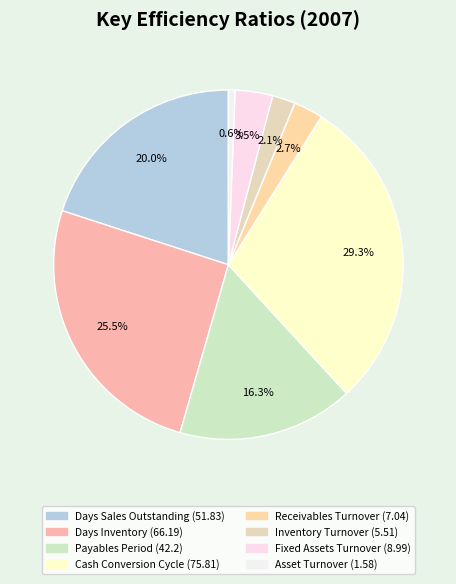

To the nearest percent, what percentage of the pie is Payables Period?

16%